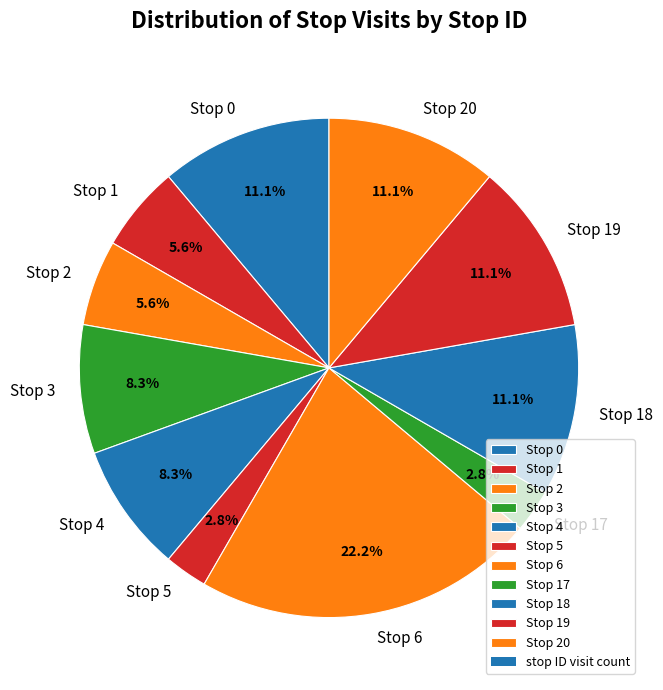

Which category has the biggest portion of the pie?

Stop 6